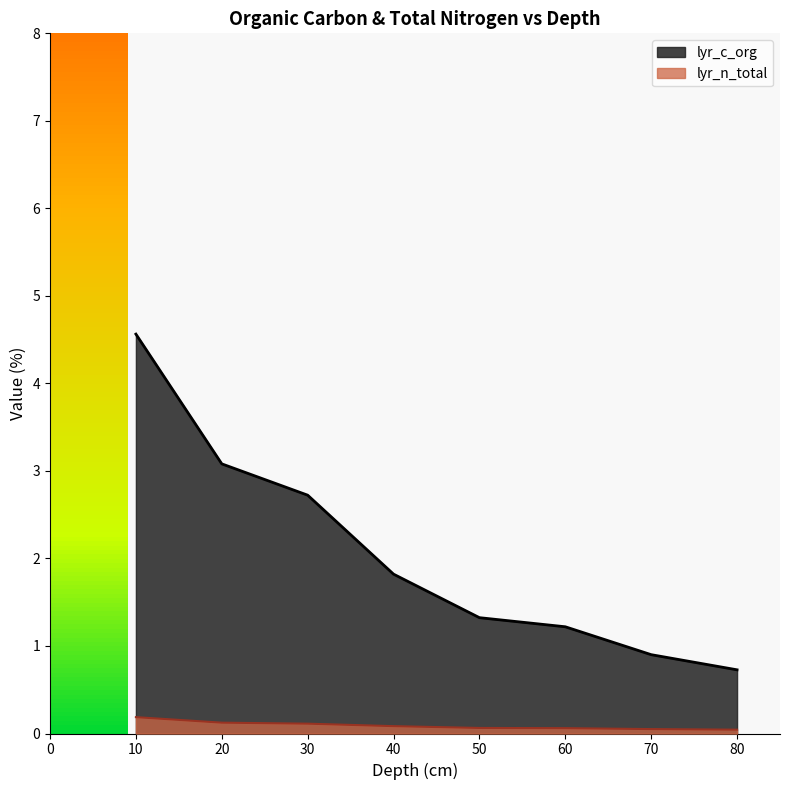

Which series changed the most between 10 and 70?

lyr_c_org